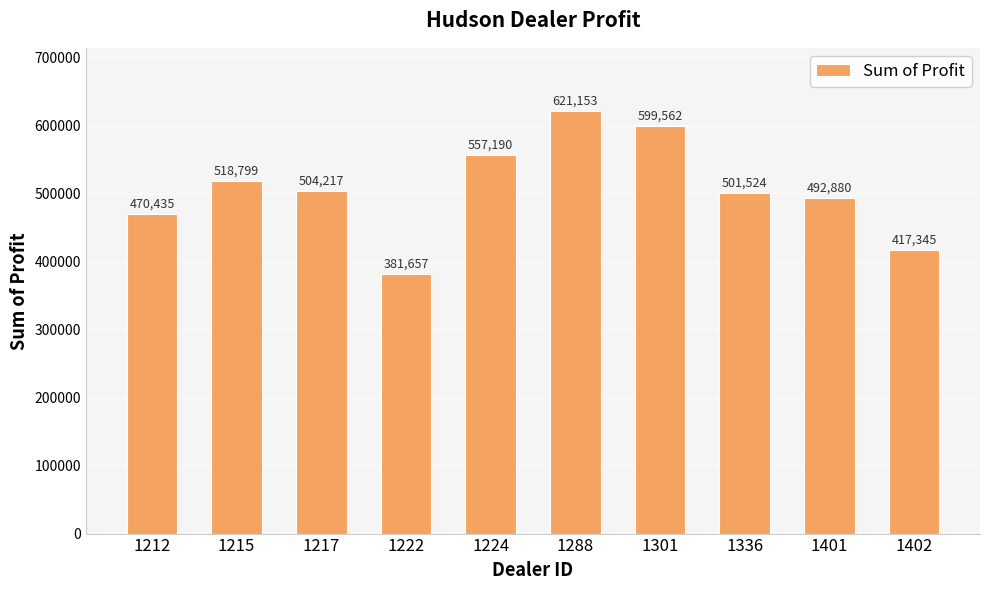

The chart shows a value of 760126.1 at 1217. True or false?

False